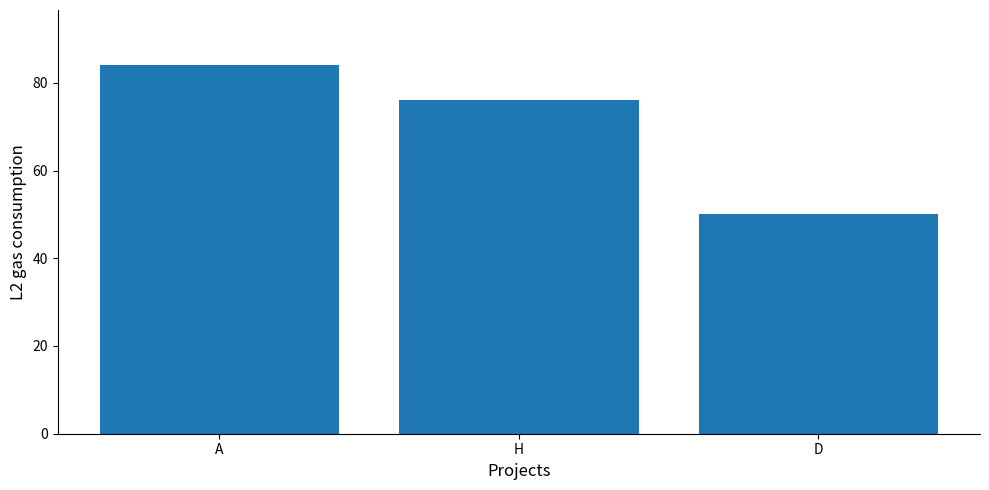

Reading right to left, what are all the values shown in this chart?

D=50	H=76	A=84